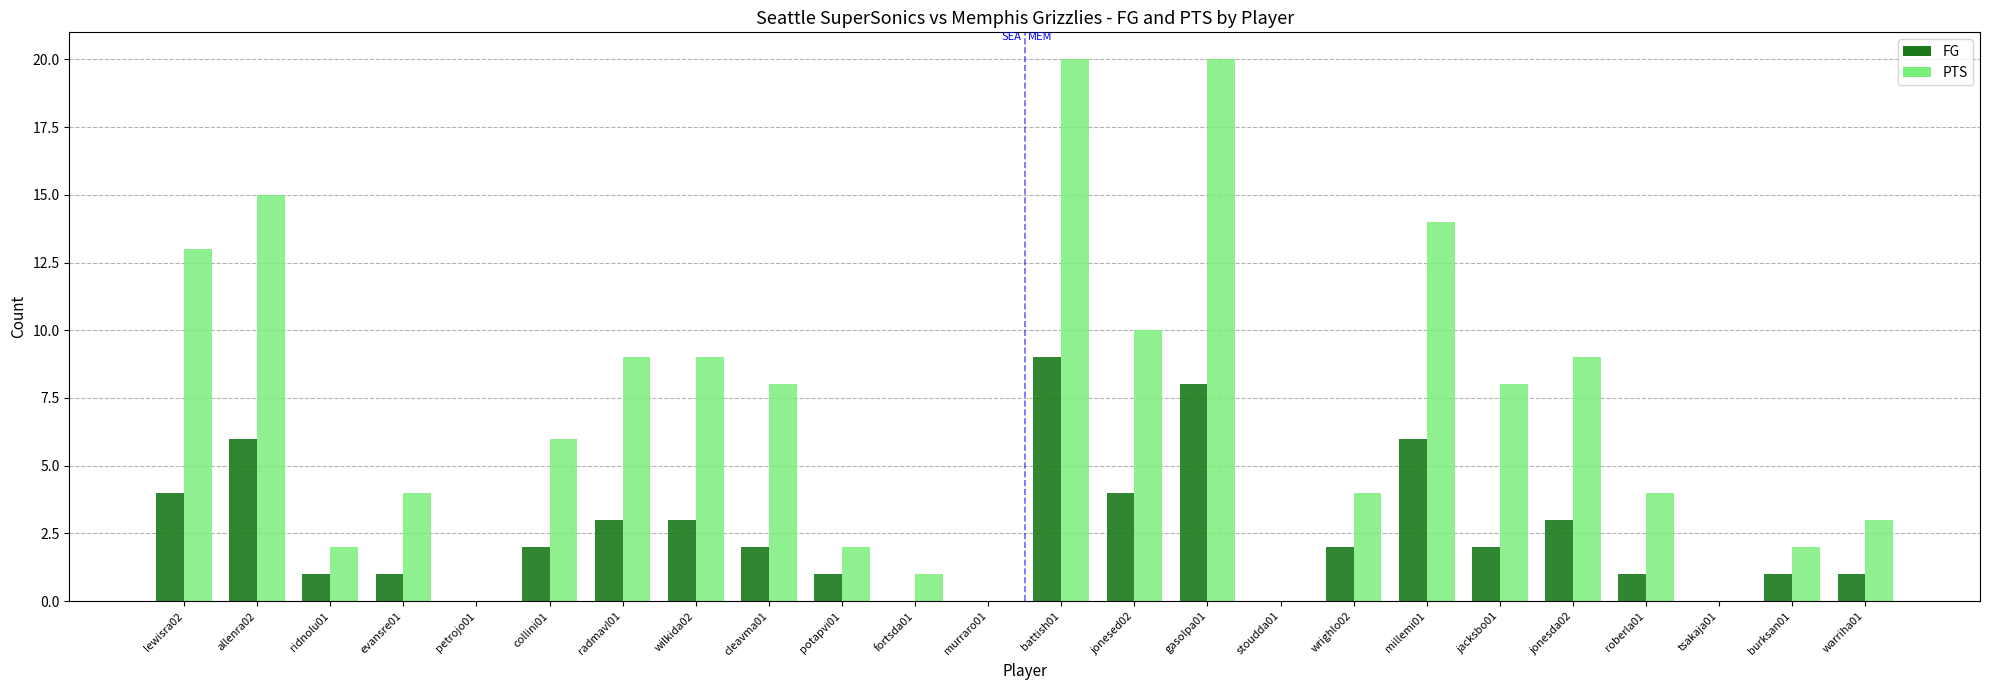

Reading left to right, what are all the values shown in this chart?

FG: 4	6	1	1	0	2	3	3	2	1	0	0	9	4	8	0	2	6	2	3	1	0	1	1
PTS: 13	15	2	4	0	6	9	9	8	2	1	0	20	10	20	0	4	14	8	9	4	0	2	3